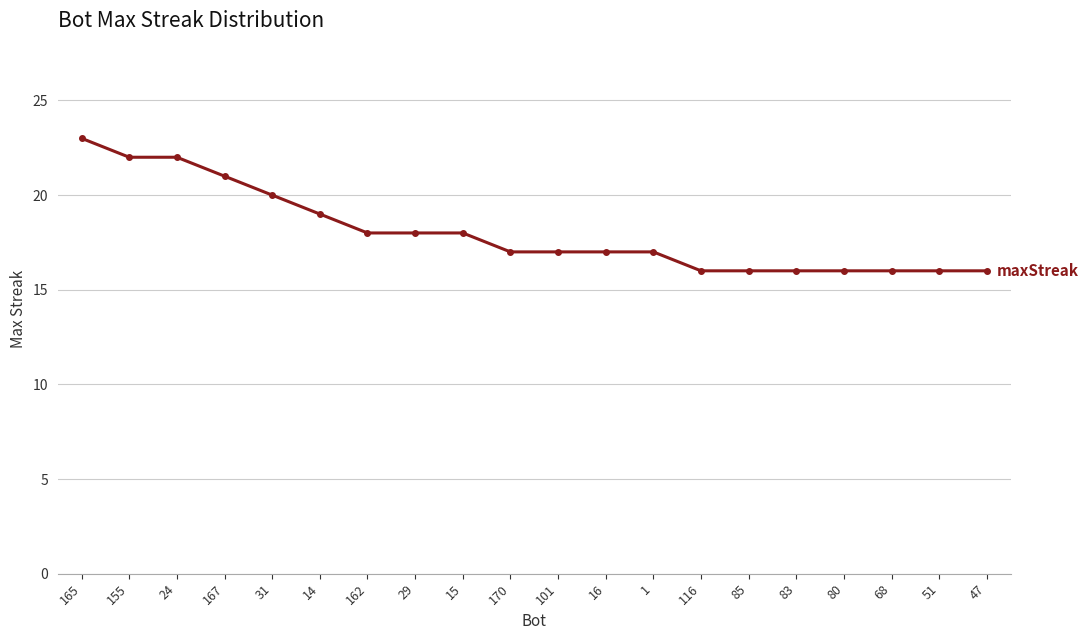

What is the sum of all values?

361